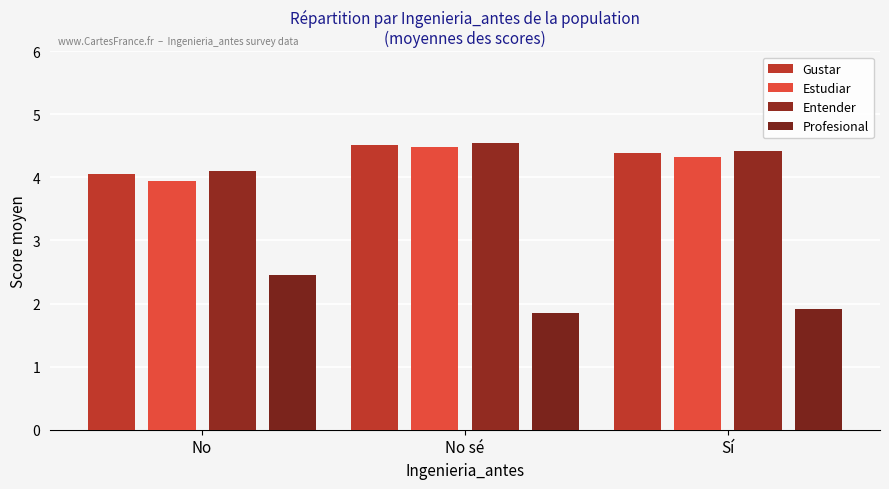

What is the greatest value displayed?

4.5